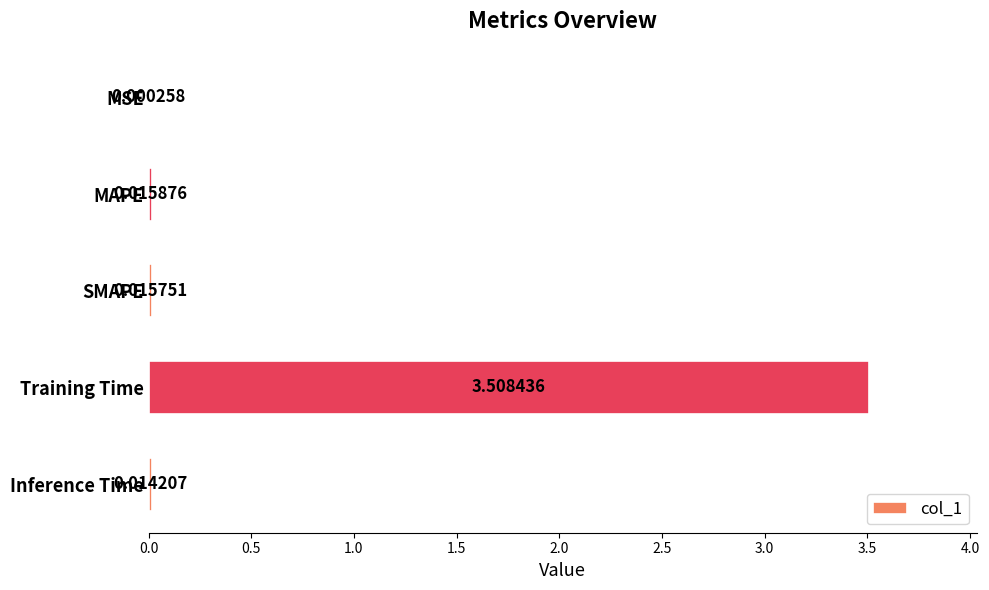

Count the number of categories in the chart.

5